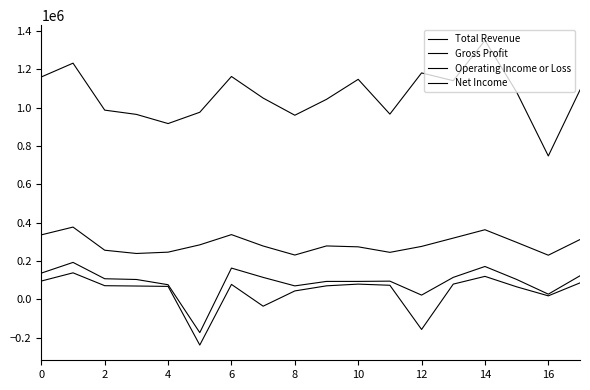

How many series are shown in this chart?

4